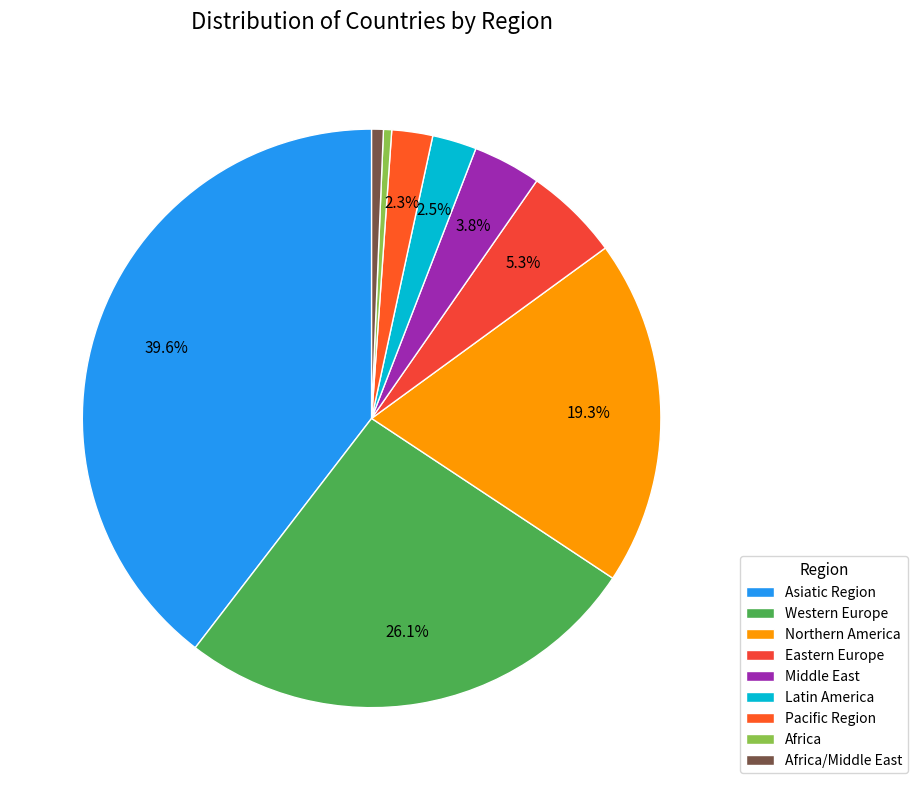

Which category has the smallest portion of the pie?

Africa